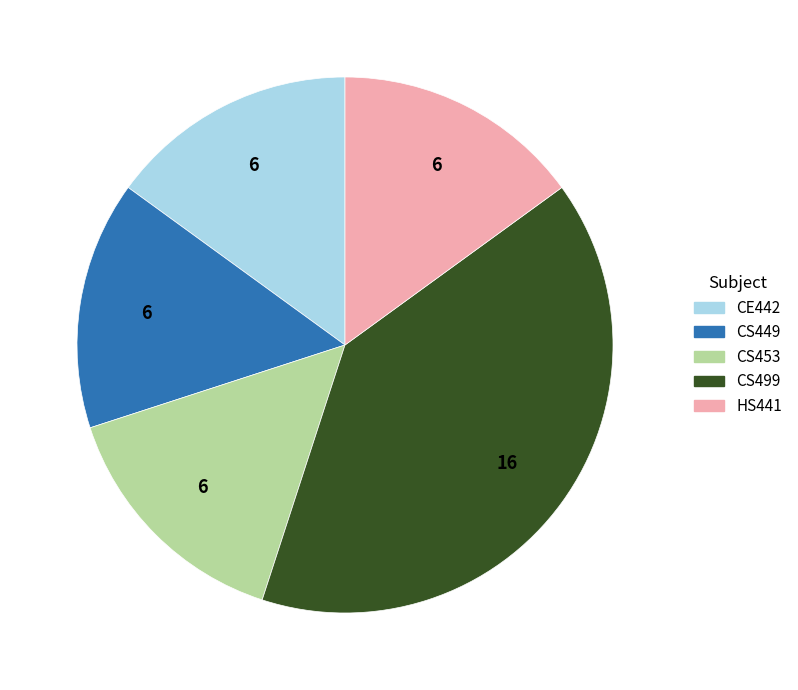

Is the sum of CS453 and CS449 greater than half?

No